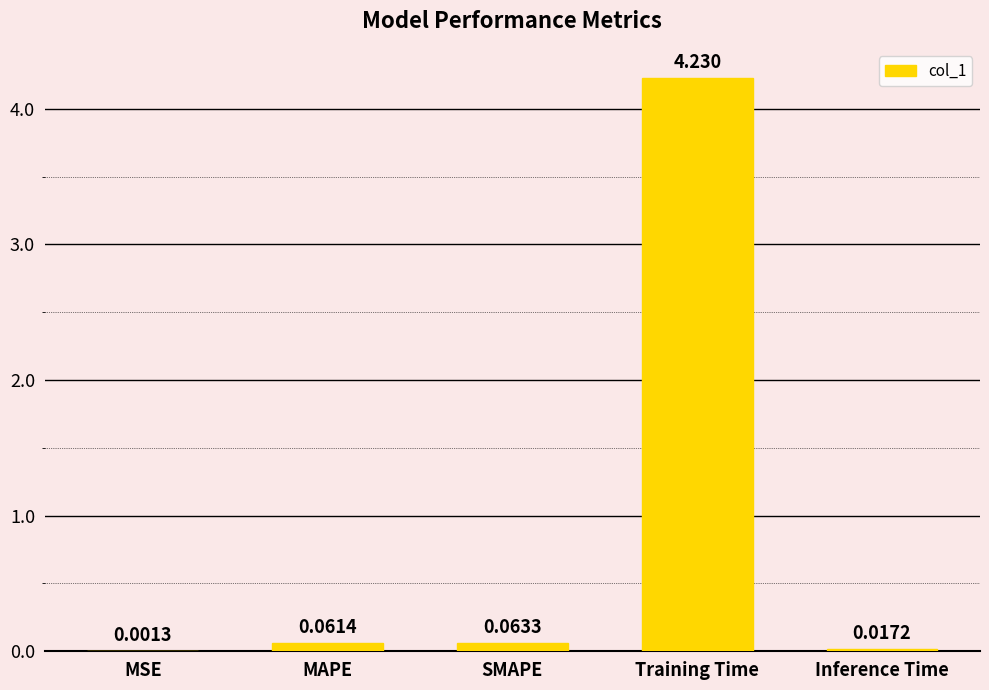

Between Training Time and MAPE, which is larger?

Training Time